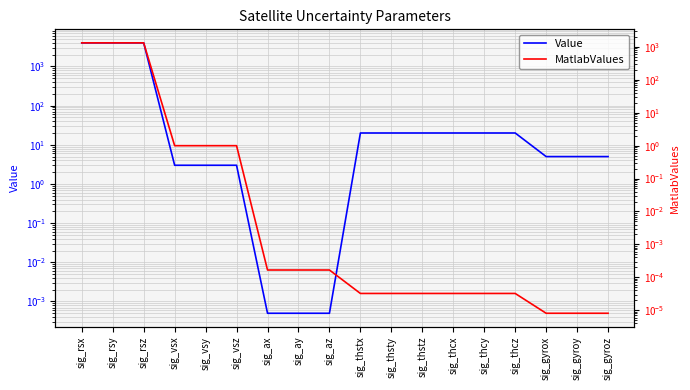

The value of Value at sig_thstx is 20.0. True or false?

True